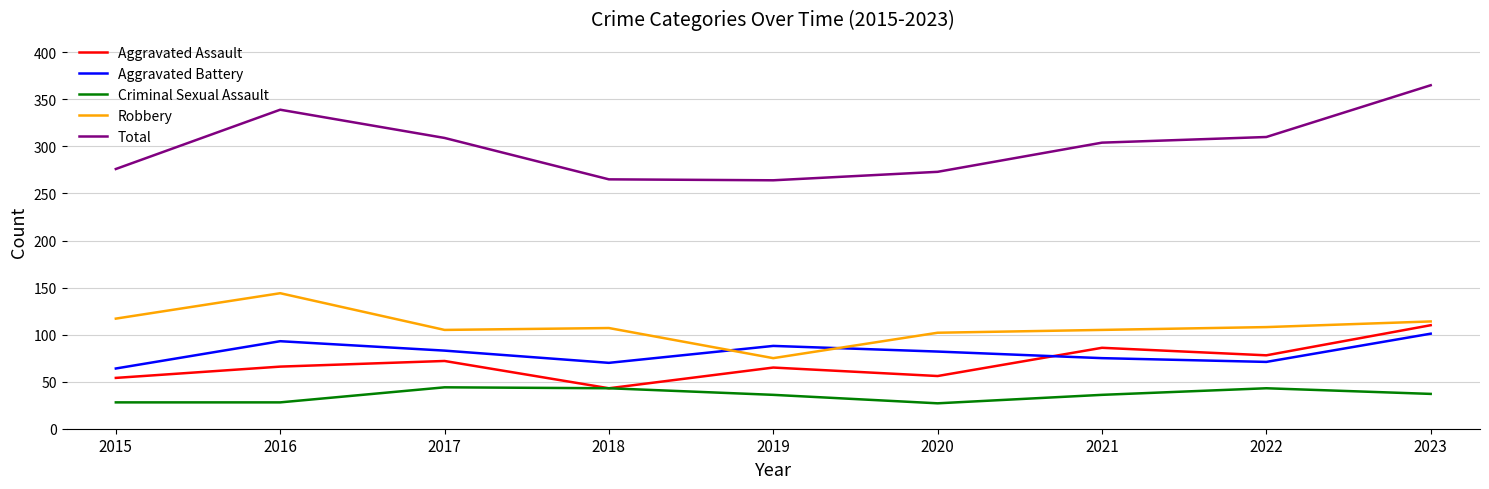

What is the total value across all series at 2018?

528